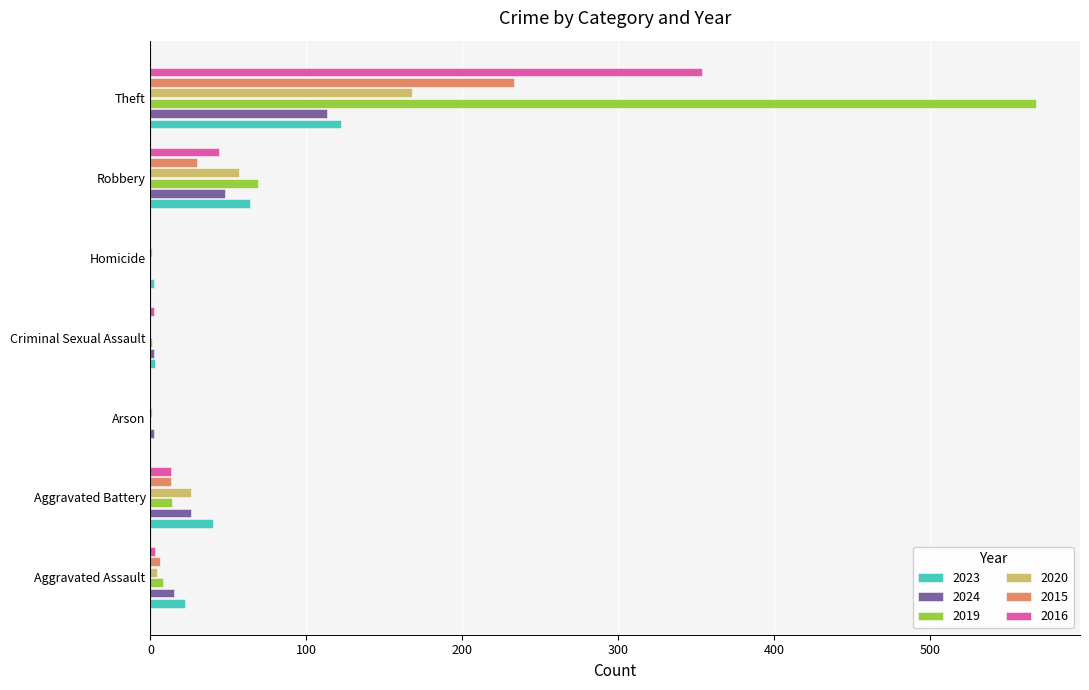

What is the sum of all 2015 values?

282